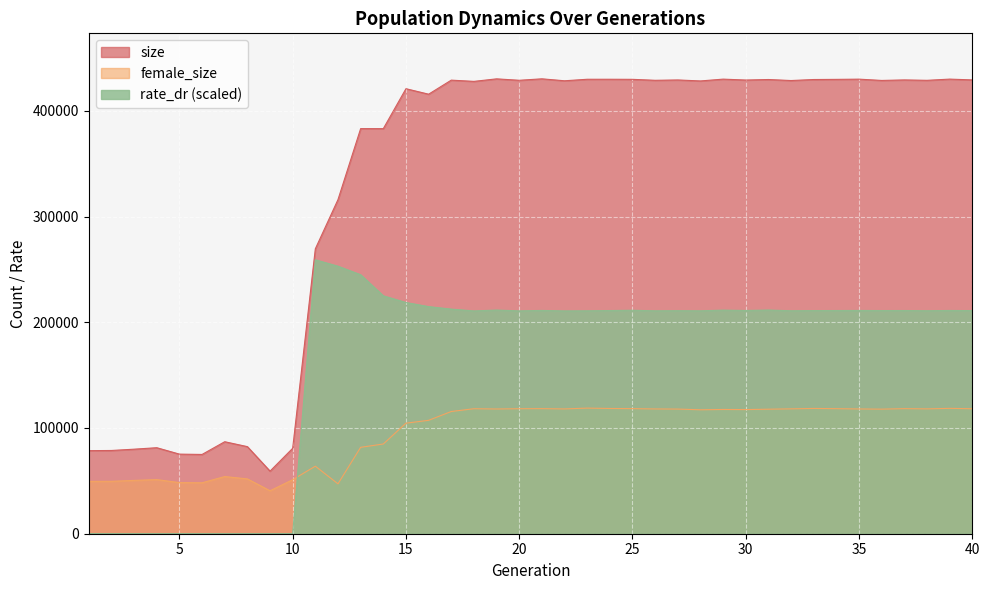

At which label is female_size closest to 79719?

13